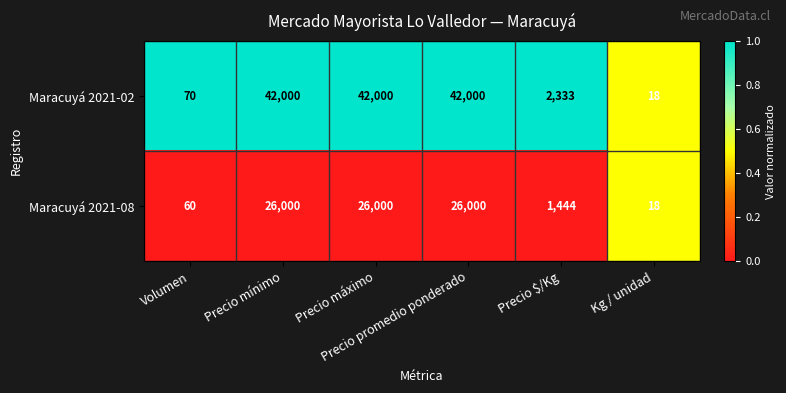

Which series has the widest spread of values?

Maracuyá 2021-02